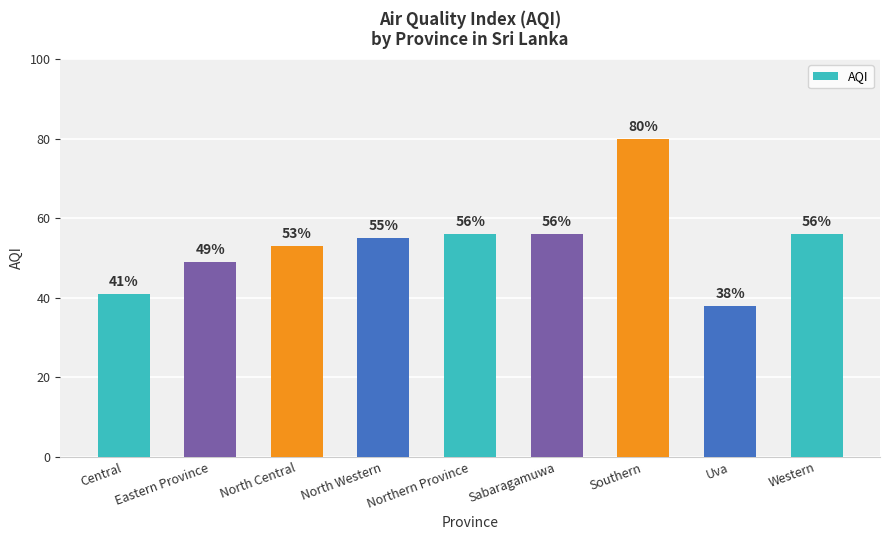

Reading left to right, extract all data points from this chart.

Central=41	Eastern Province=49	North Central=53	North Western=55	Northern Province=56	Sabaragamuwa=56	Southern=80	Uva=38	Western=56